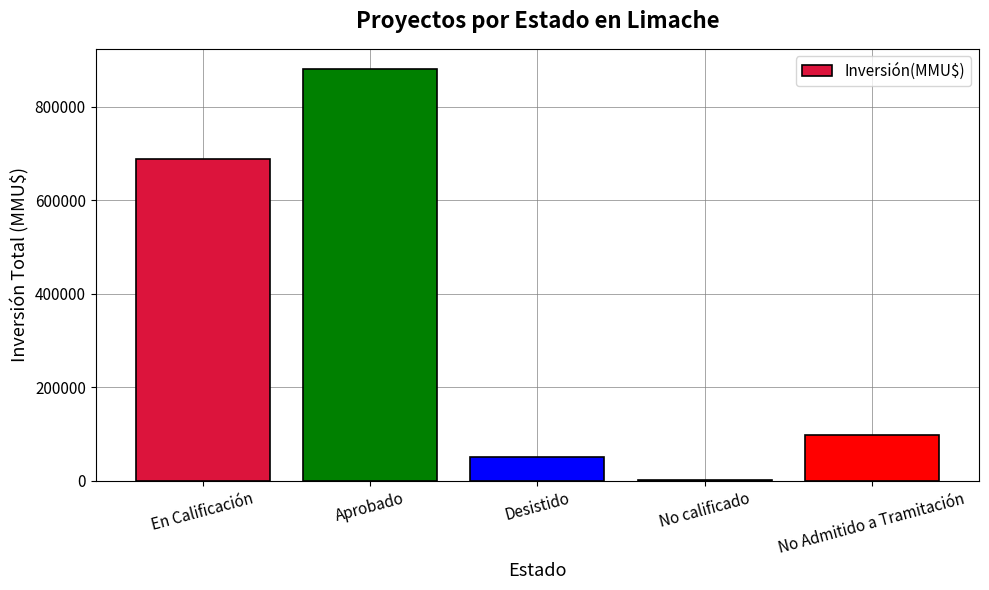

What is the sum of all values?

1718239